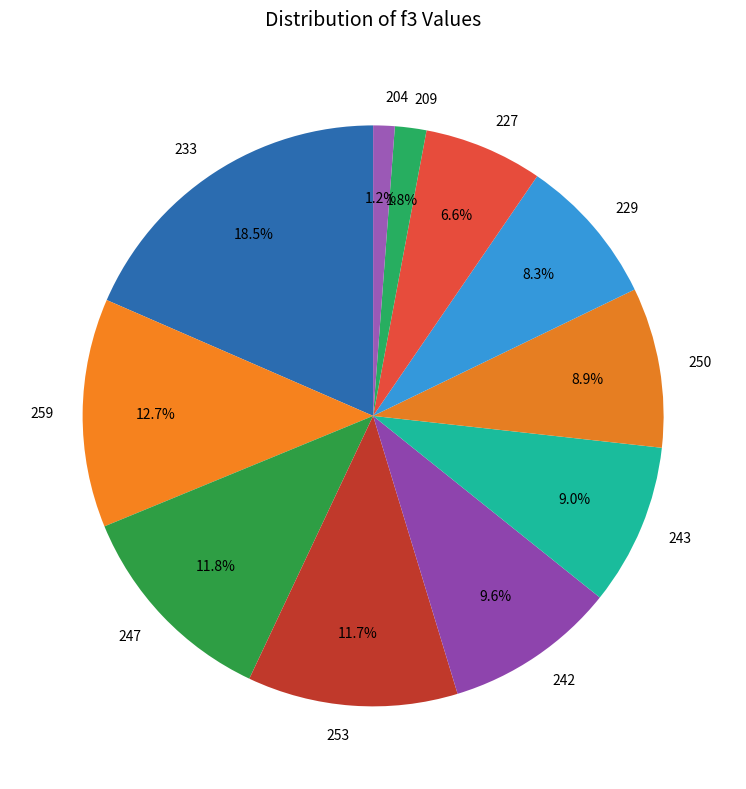

To the nearest percent, what portion does 250 represent?

9%